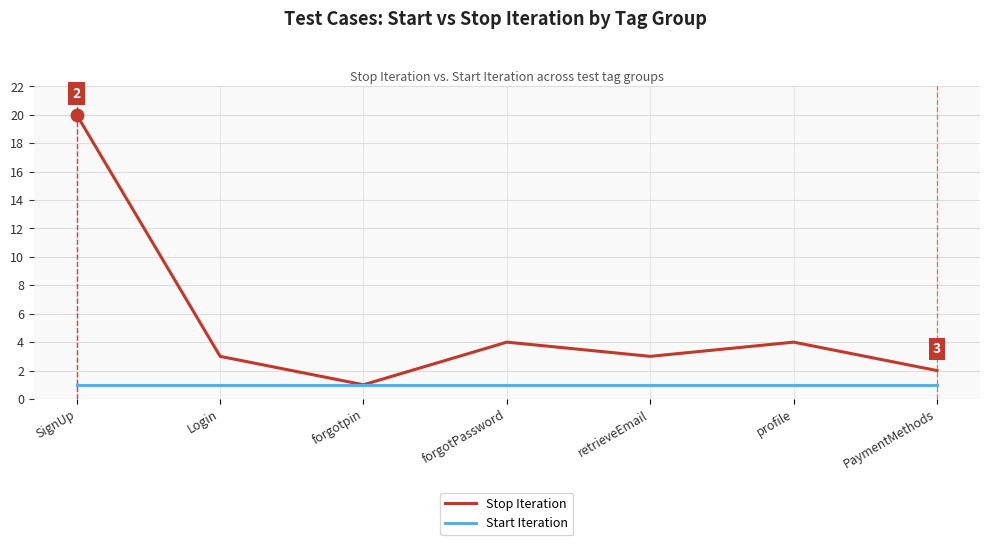

What is the total value across all series at forgotpin?

2